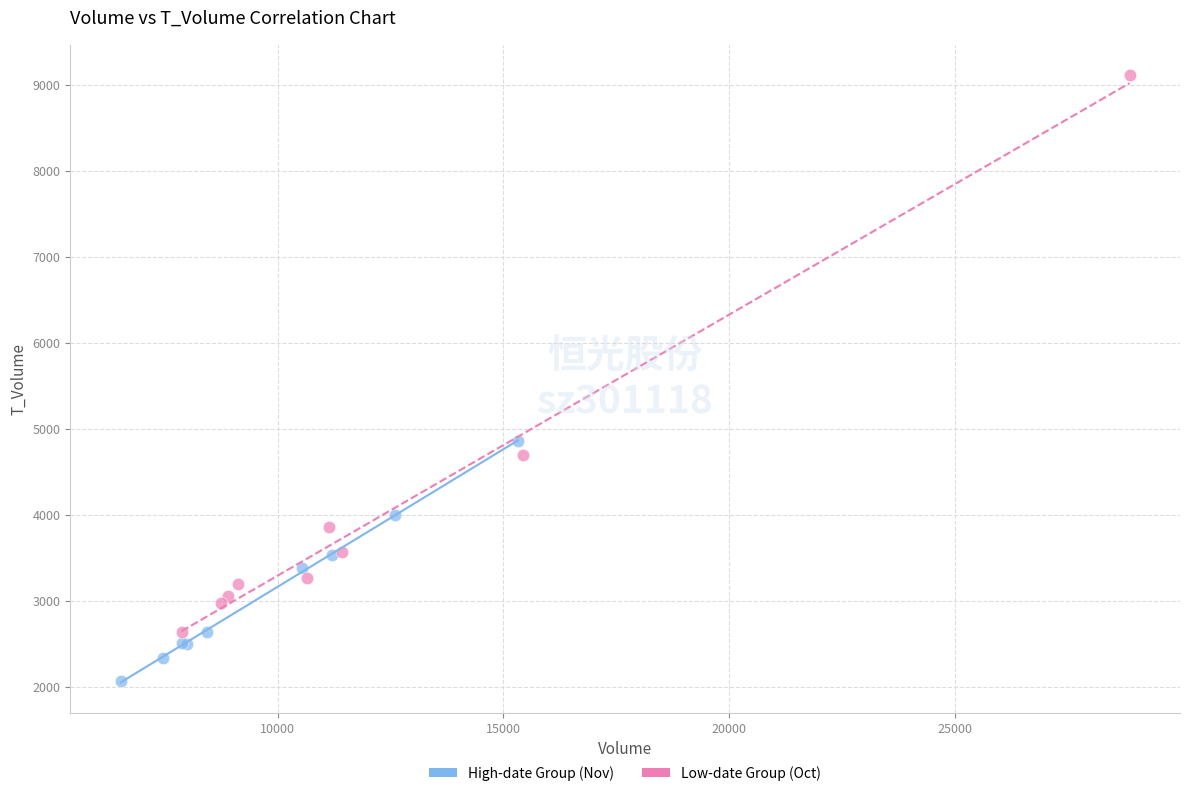

Which series reaches the maximum Y coordinate?

Low-date Group (Oct)